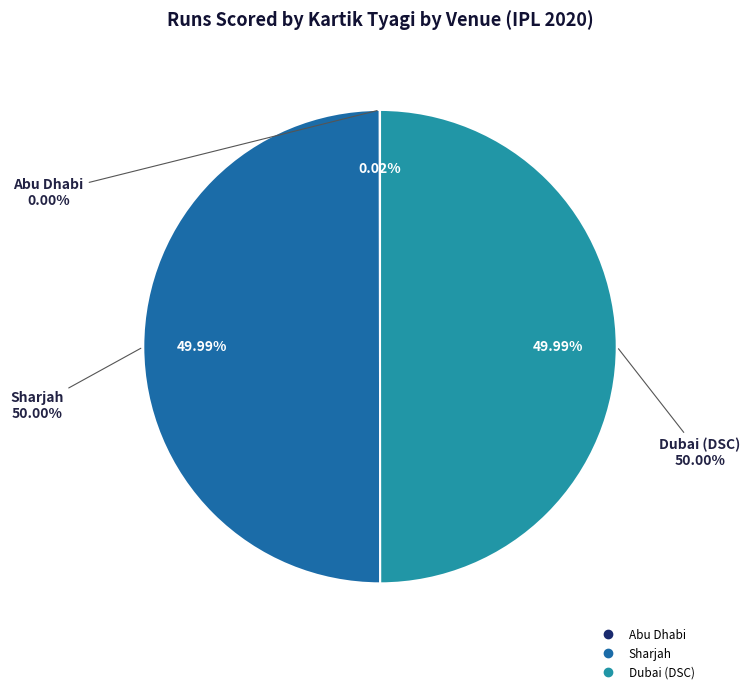

To the nearest percent, what portion does Dubai (DSC) represent?

50%